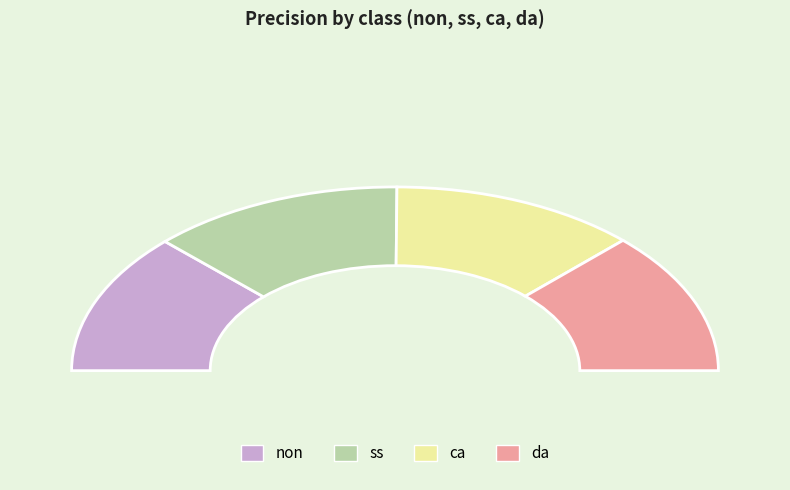

What percentage is NOT represented by ss?

74.6%